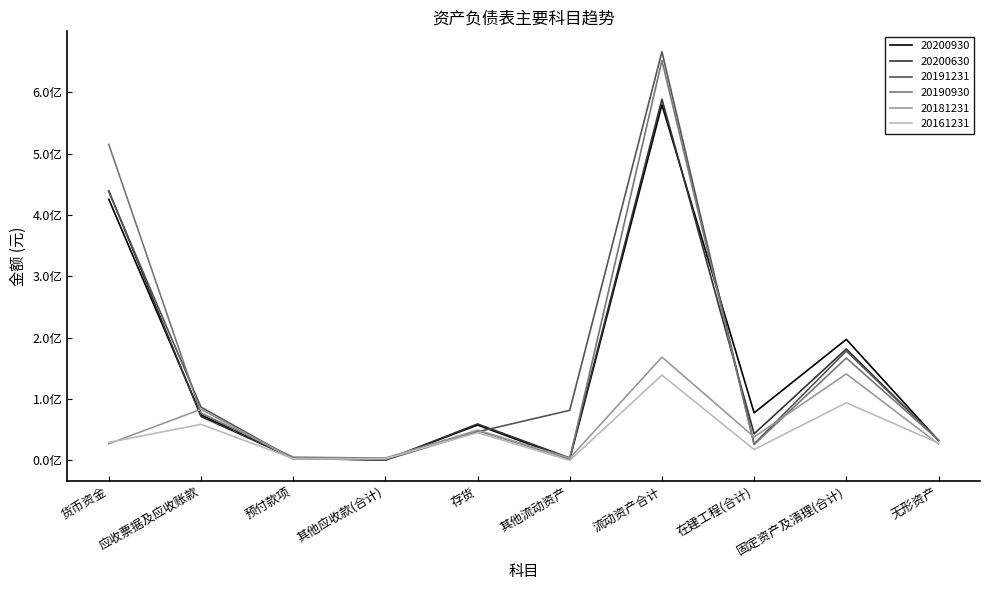

The value of 20200630 at 其他应收款(合计) is 630017.0. True or false?

True